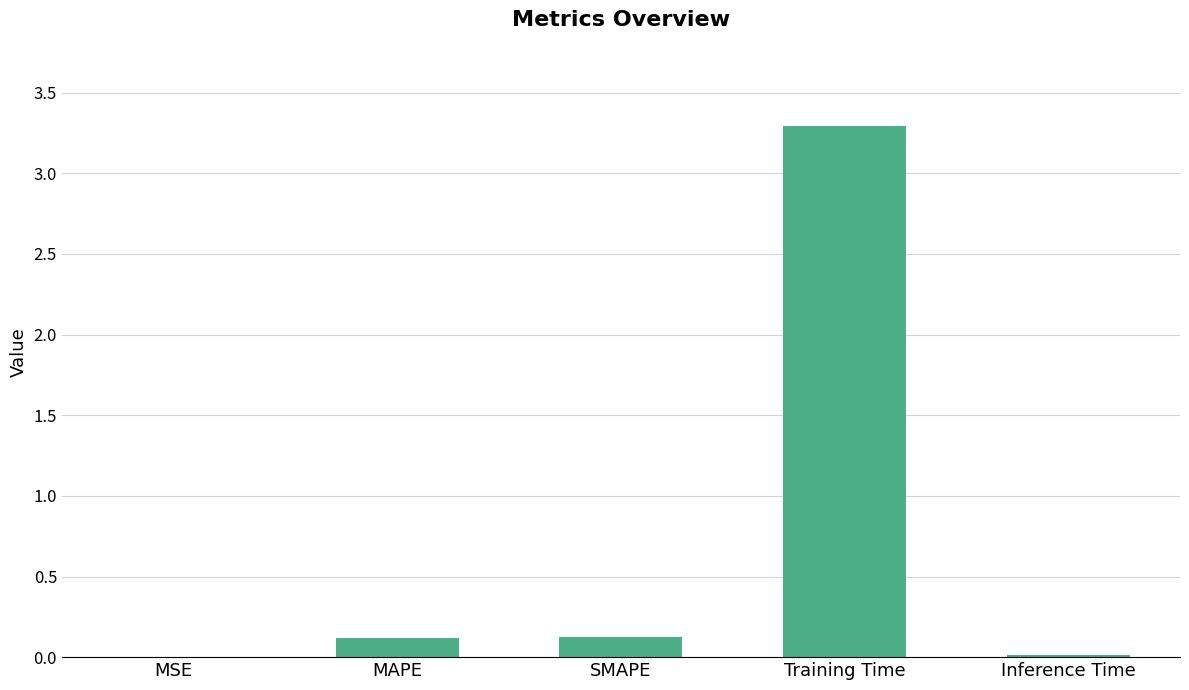

The value at MAPE is 0.1. True or false?

True